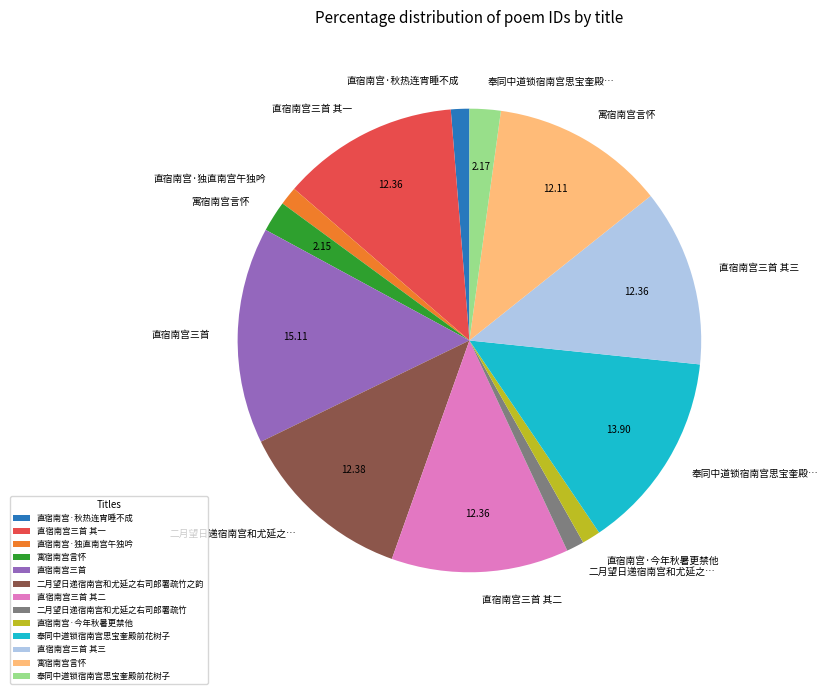

Is there a majority slice in this chart?

No